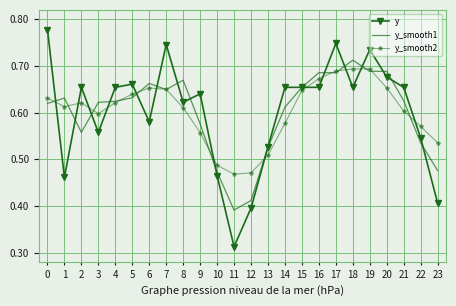

At which category does the chart reach its minimum across all series?

11